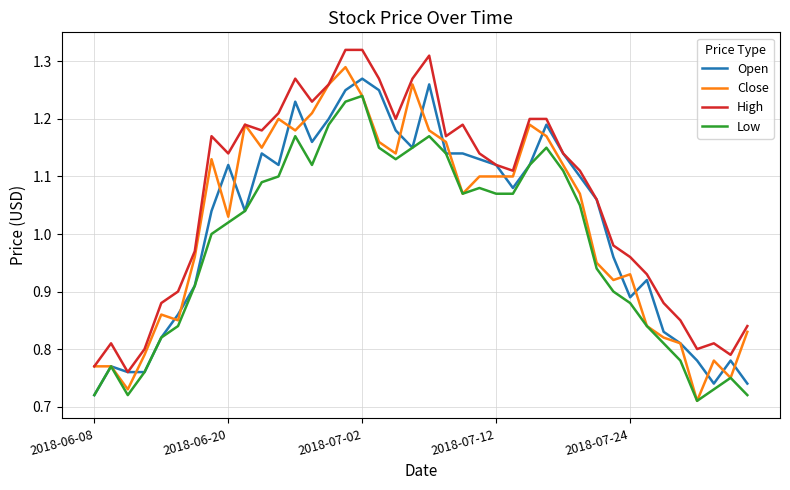

Which series has the largest total across all categories?

High